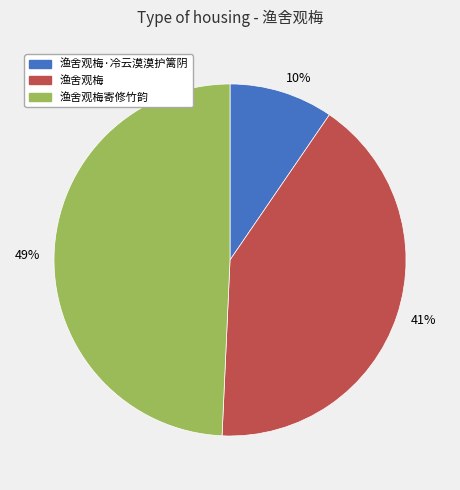

Is the sum of 10% and 41% greater than half?

Yes